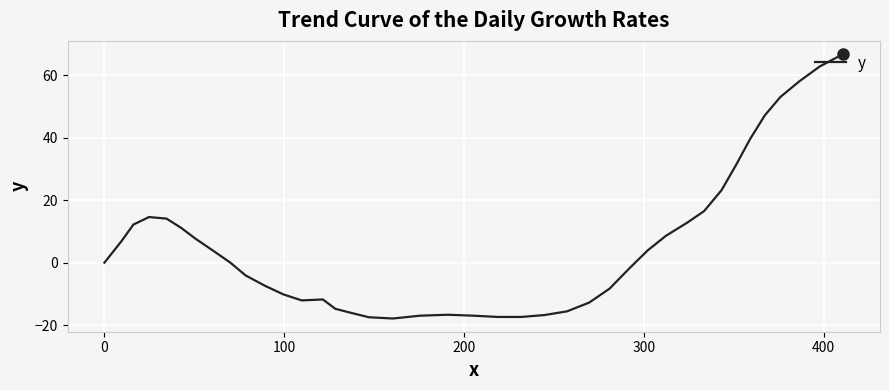

What is the smallest value displayed?

-17.9